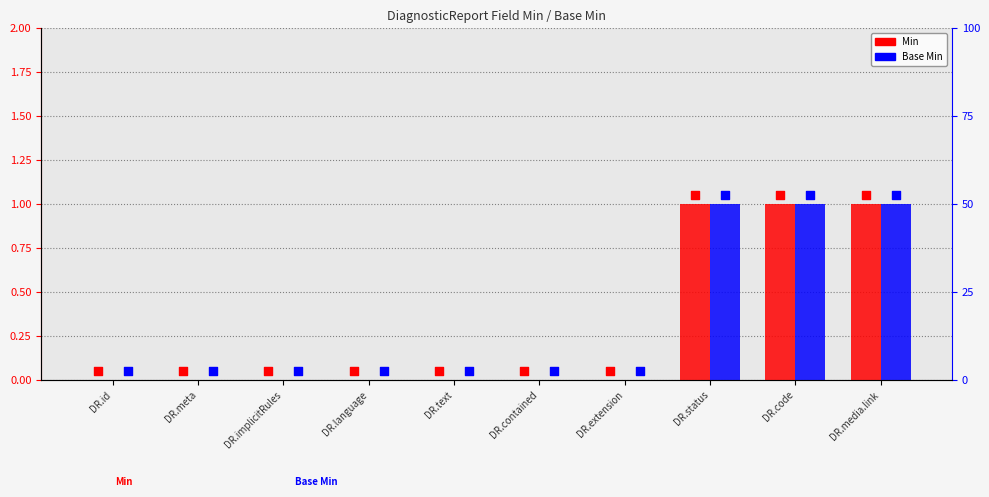

At how many categories does at least one series exceed 0?

3